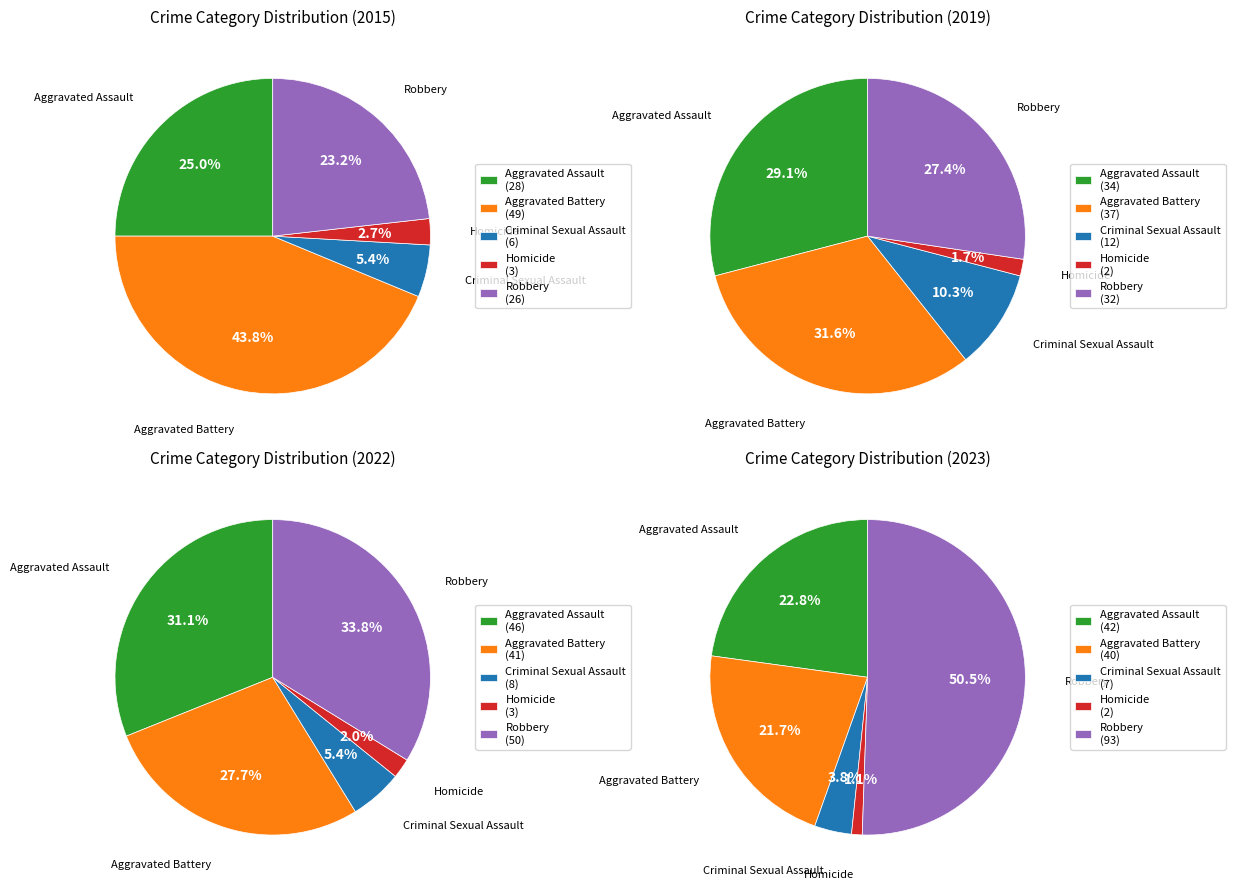

True or false: Homicide accounts for 1% of the total.

True